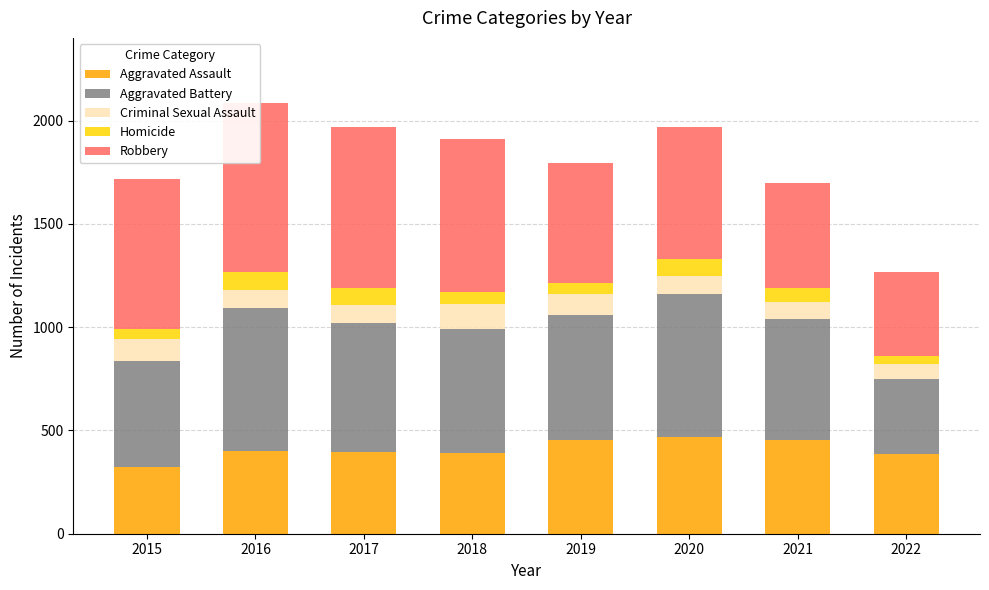

Are the bars horizontal?

No